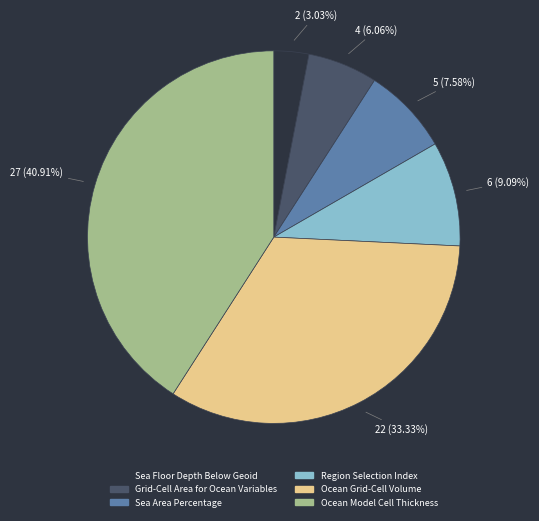

What percentage do Sea Floor Depth Below Geoid and Ocean Grid-Cell Volume together represent?

36.4%